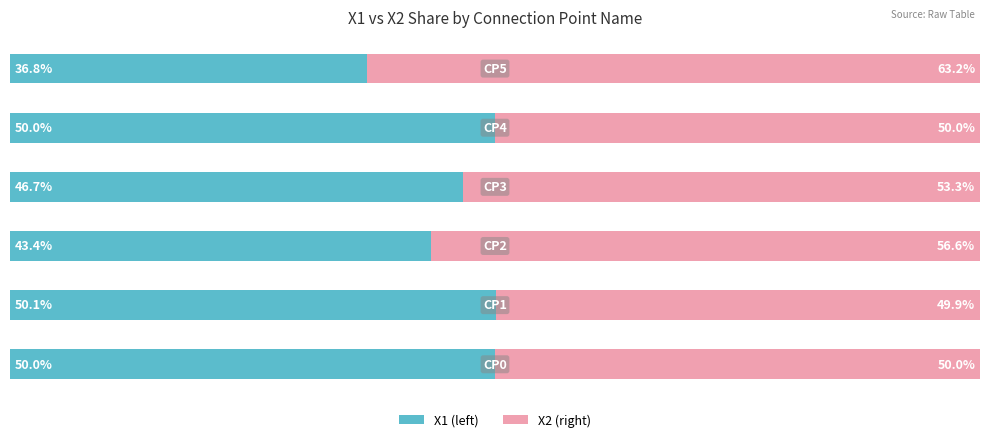

Reading left to right, transcribe all the data shown in this chart.

X1: 50.0	50.1	43.4	46.7	50.0	36.8
X2: 50.0	49.9	56.6	53.3	50.0	63.2